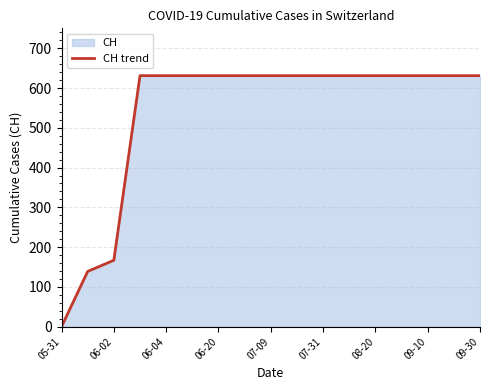

What is the difference between the maximum and minimum values?

631